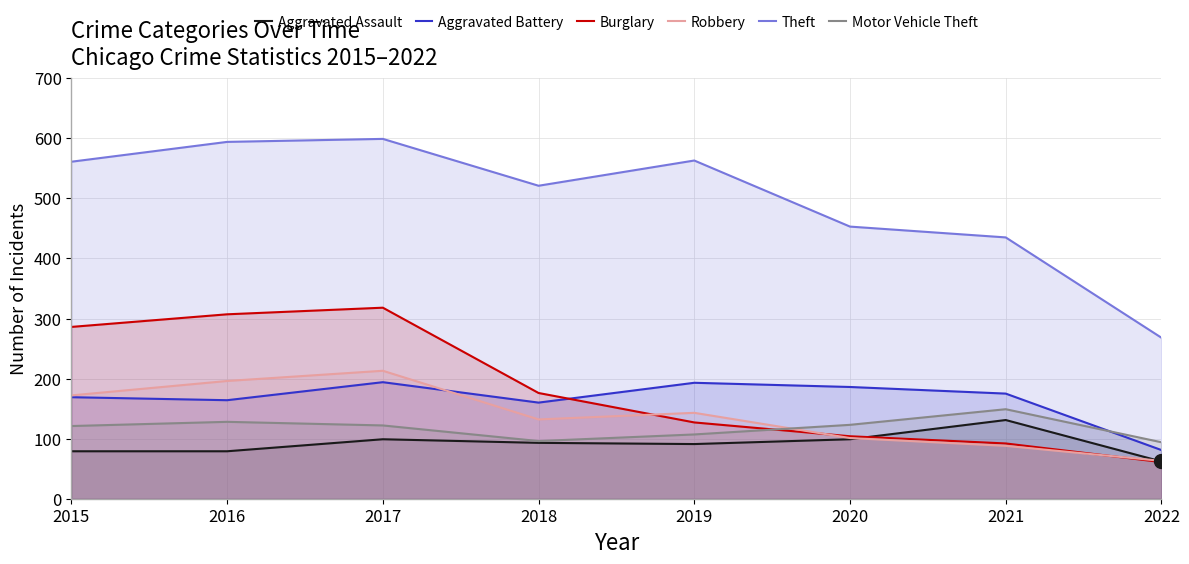

At which category is the sum across all series the highest?

2017